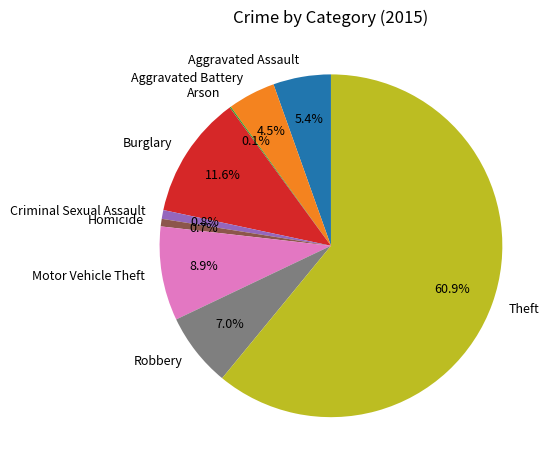

Between Robbery and Motor Vehicle Theft, which is larger?

Motor Vehicle Theft